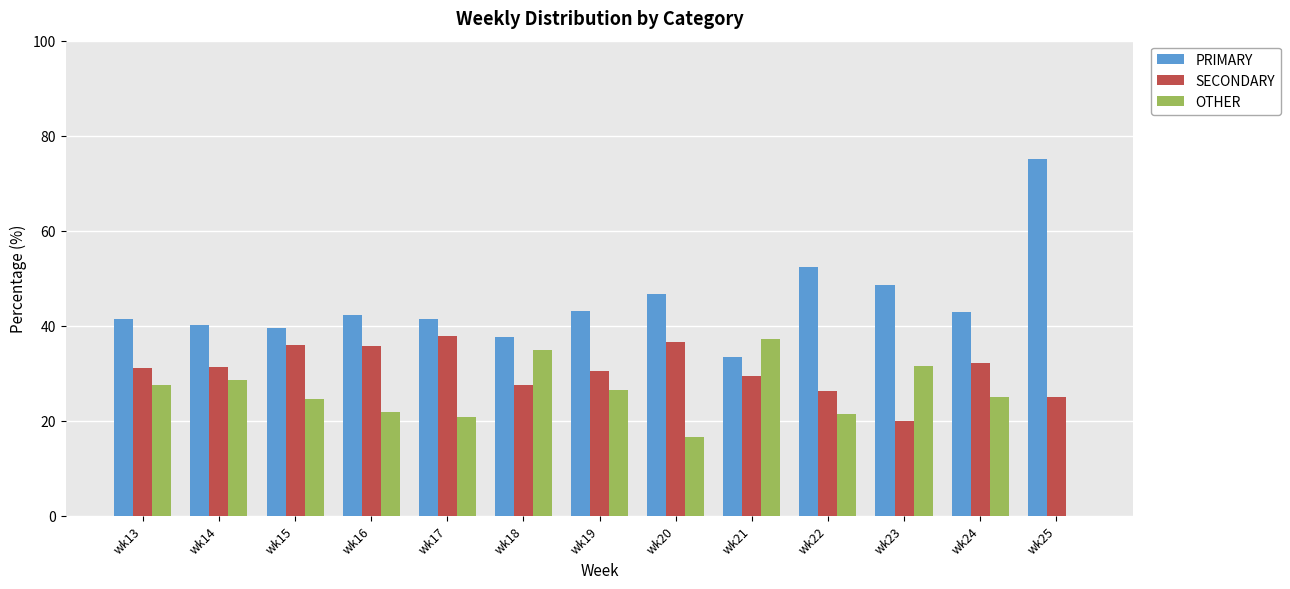

What is the total value across all series at wk24?

100.0